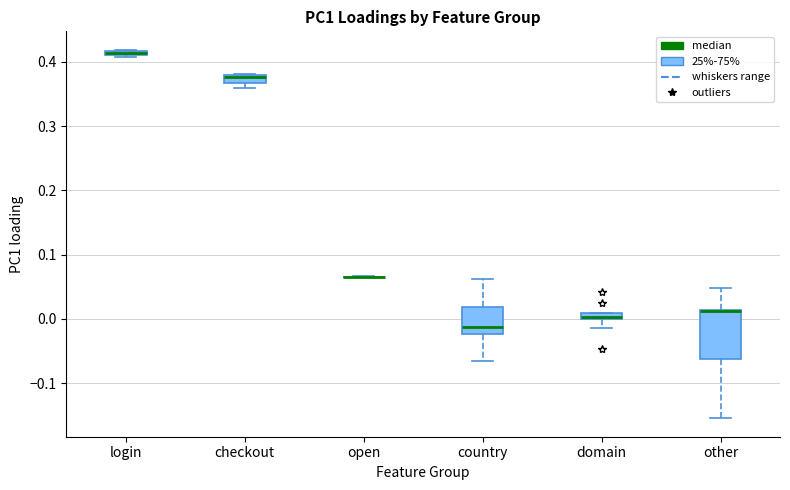

Where is the lower edge of the box for domain on the y-axis? The values are not printed on the chart, so give them approximately, as read against the axis.

0.00